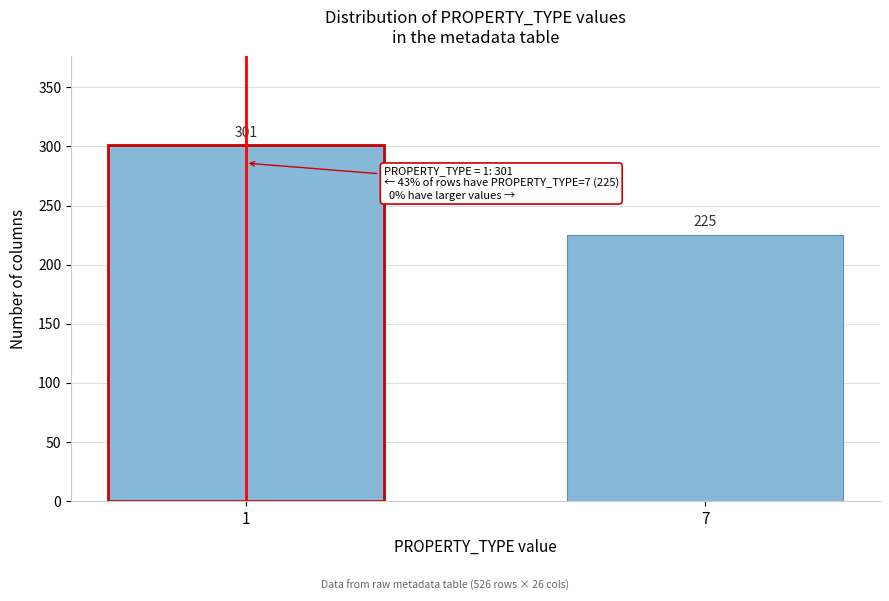

Reading left to right, list all the values displayed in this chart.

301	225